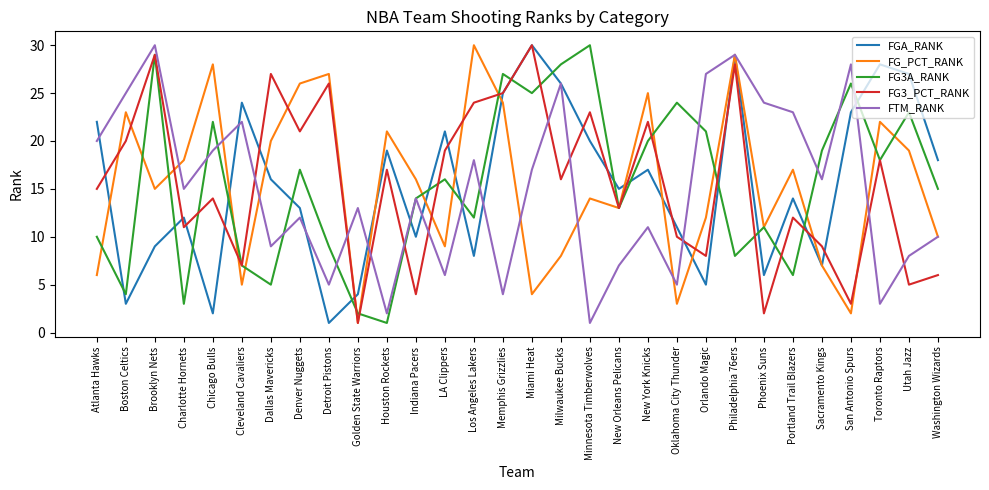

Where do FG_PCT_RANK and FG3_PCT_RANK first cross each other?

Atlanta Hawks and Boston Celtics